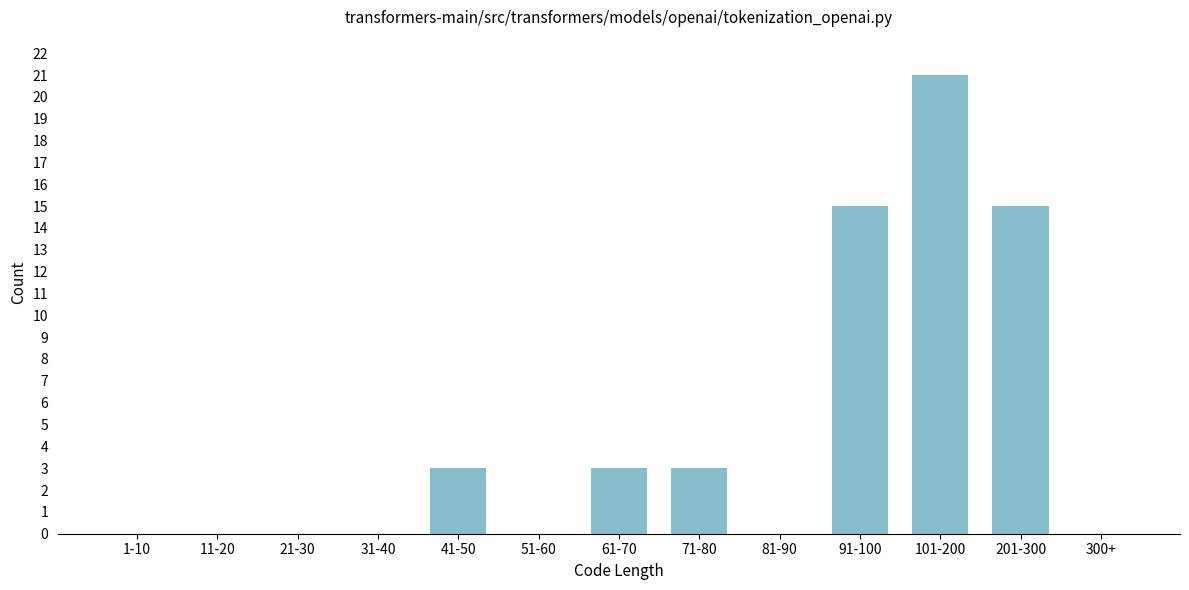

Reading left to right, extract all data points from this chart.

1-10=0	11-20=0	21-30=0	31-40=0	41-50=3	51-60=0	61-70=3	71-80=3	81-90=0	91-100=15	101-200=21	201-300=15	300+=0